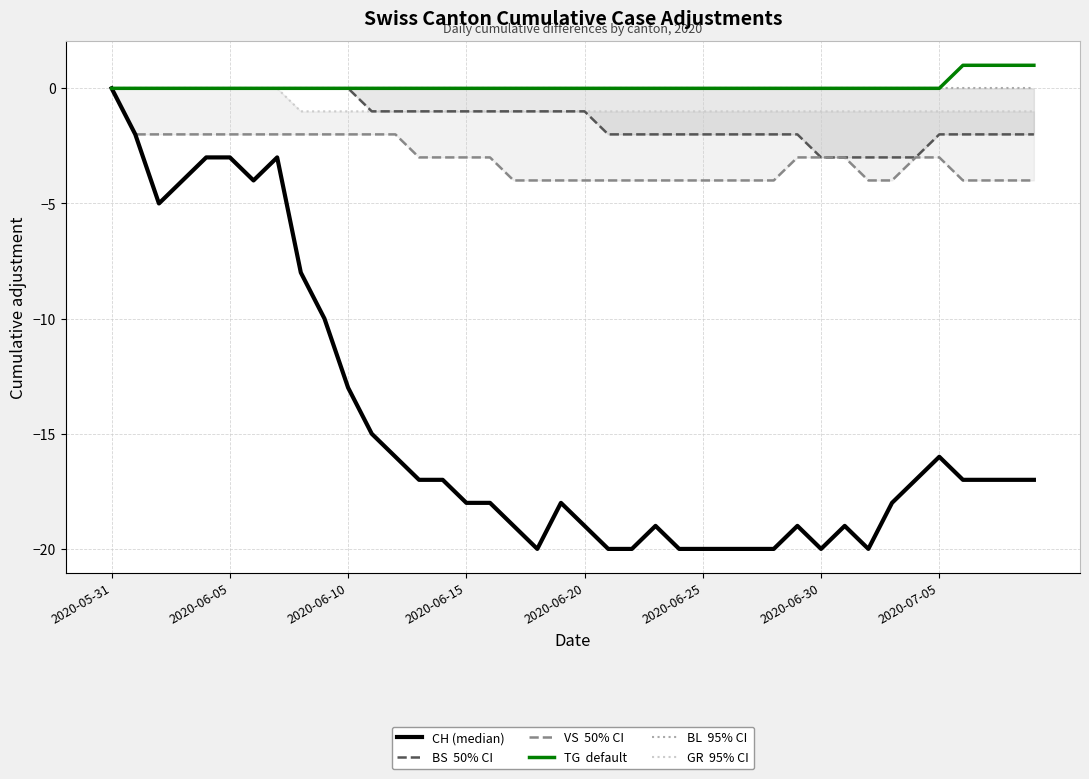

The value of BS at 2020-06-30 is -4. True or false?

False